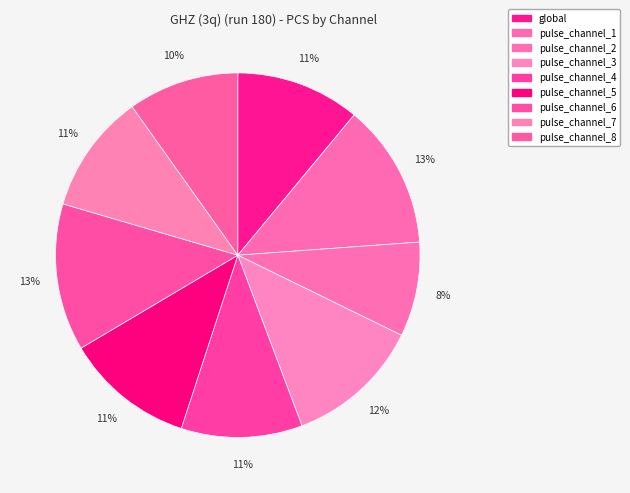

To the nearest percent, what portion does pulse_channel_6 represent?

13%